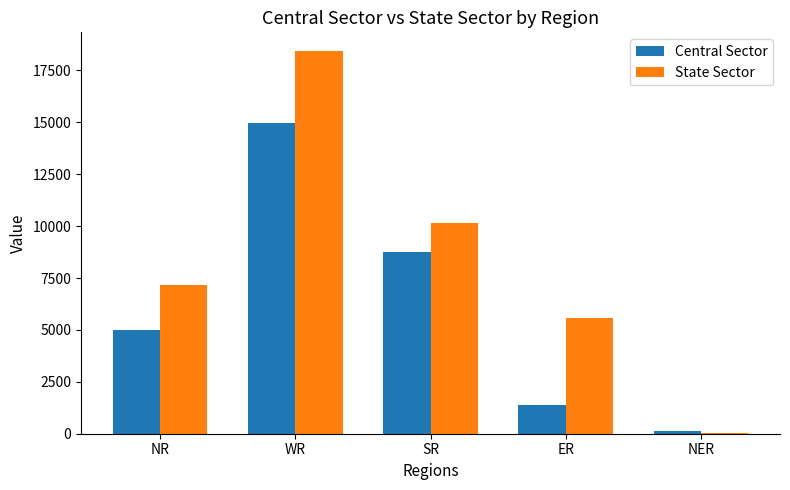

The value of Central Sector at SR is 13649. True or false?

False